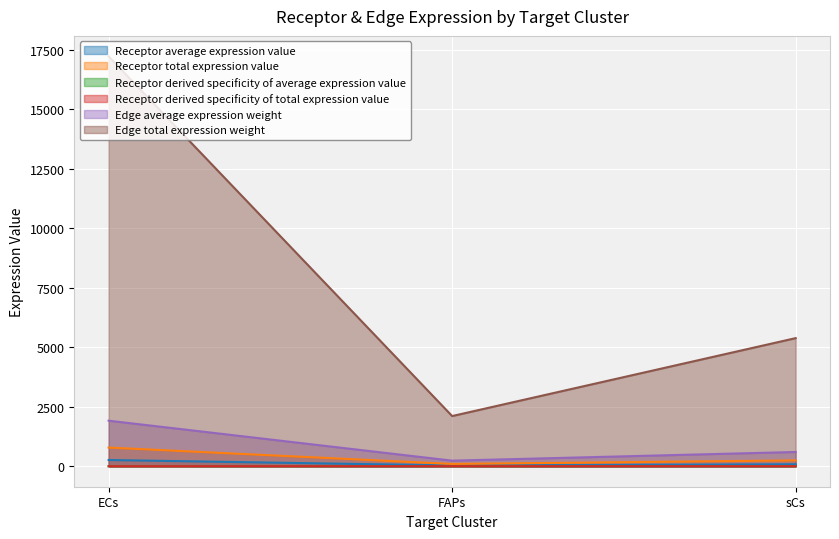

What is the label of the 1st point from the left?

ECs